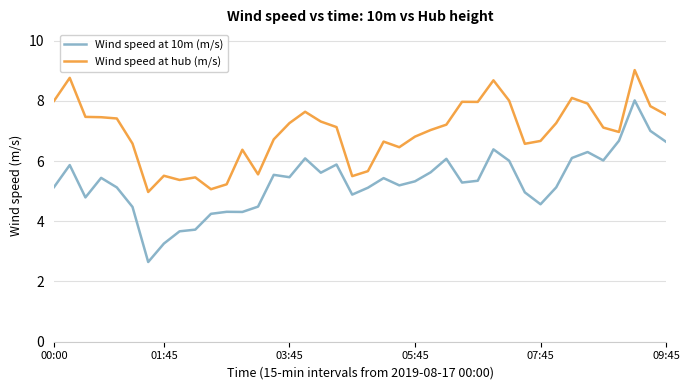

Which series has the largest total across all categories?

Wind speed at hub (m/s)